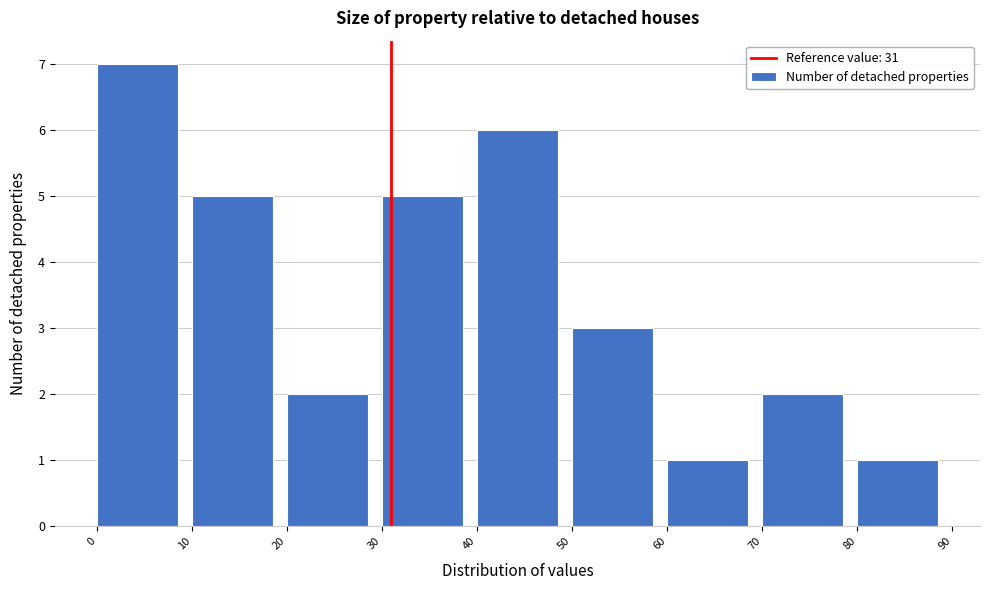

Reading left to right, transcribe this chart: for each bar, give the range it covers on the x-axis and its height. The values are not printed on the chart, so give them approximately, as read against the axis.

0 to 10: 7
10 to 20: 5
20 to 30: 2
30 to 40: 5
40 to 50: 6
50 to 60: 3
60 to 70: 1
70 to 80: 2
80 to 90: 1